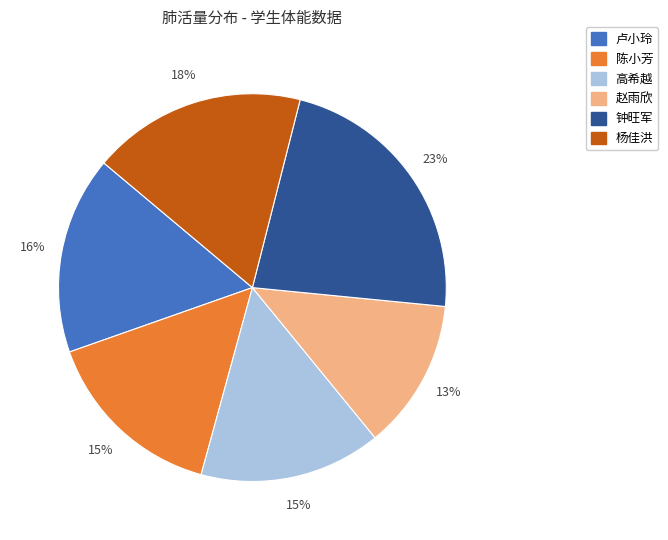

What is the largest slice in the pie chart?

钟旺军